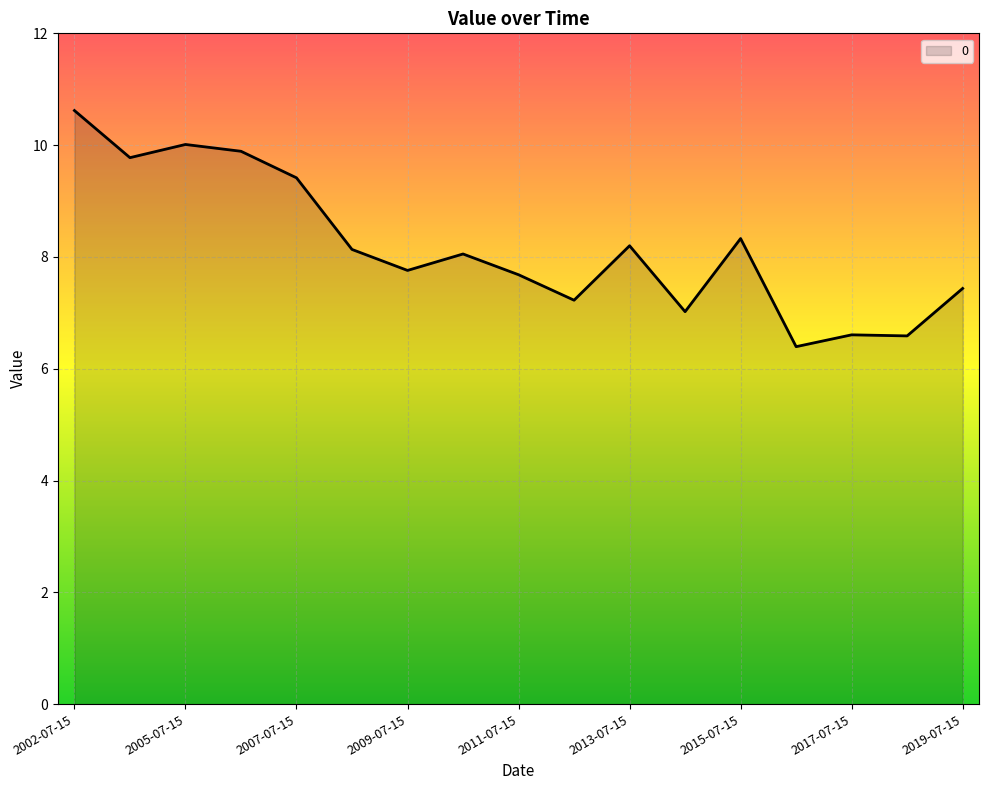

What is the minimum value shown in the chart?

6.4